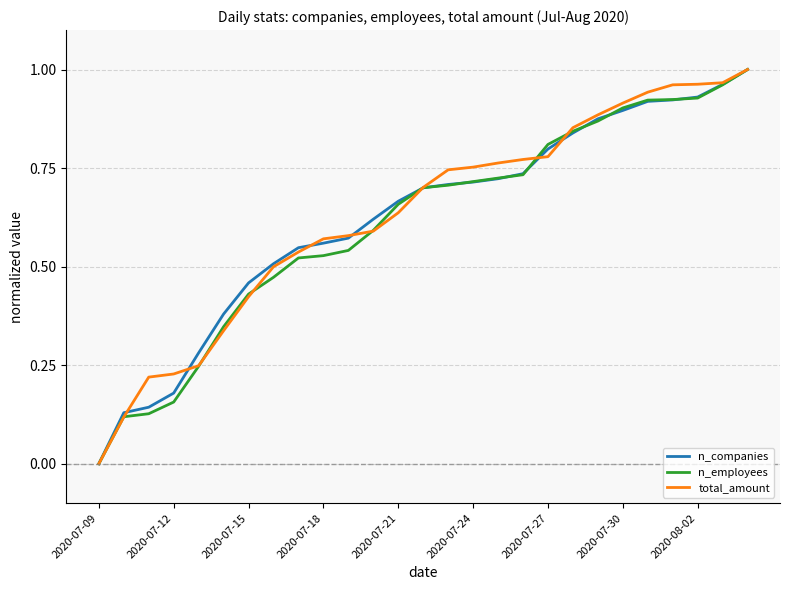

What is the value of the total_amount point at the 11th from the left?

0.6